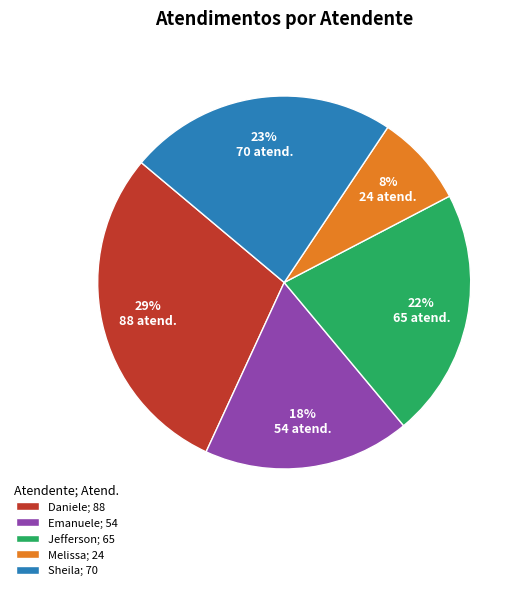

Does any single category account for the majority?

No